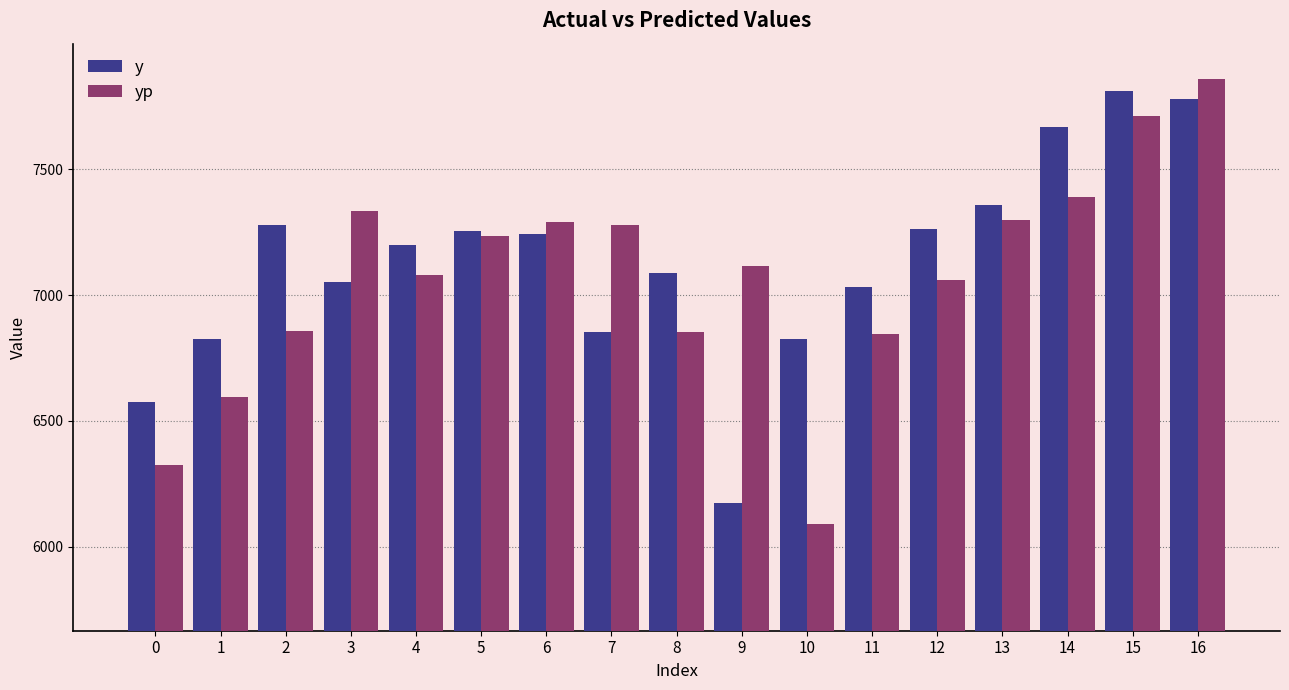

Which category has the highest value in the y series?

15